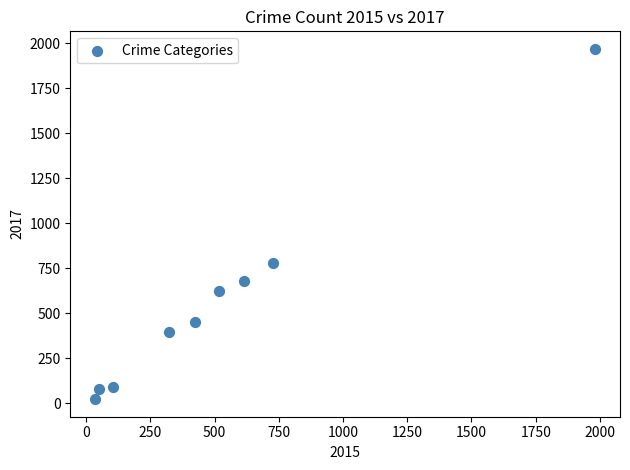

What is the average X value?

530